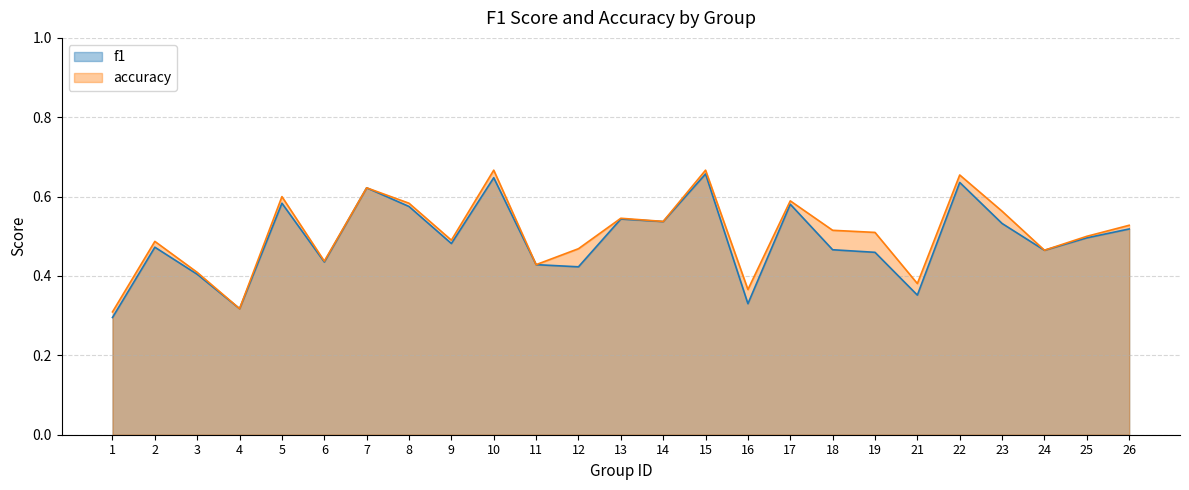

Which series has the largest total across all categories?

accuracy